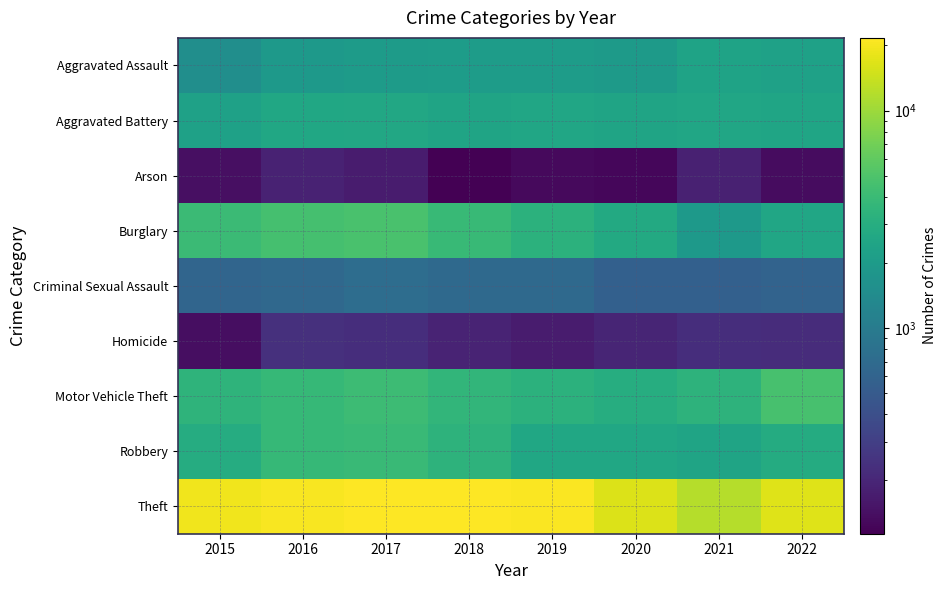

At which category is the sum across all series the highest?

2017